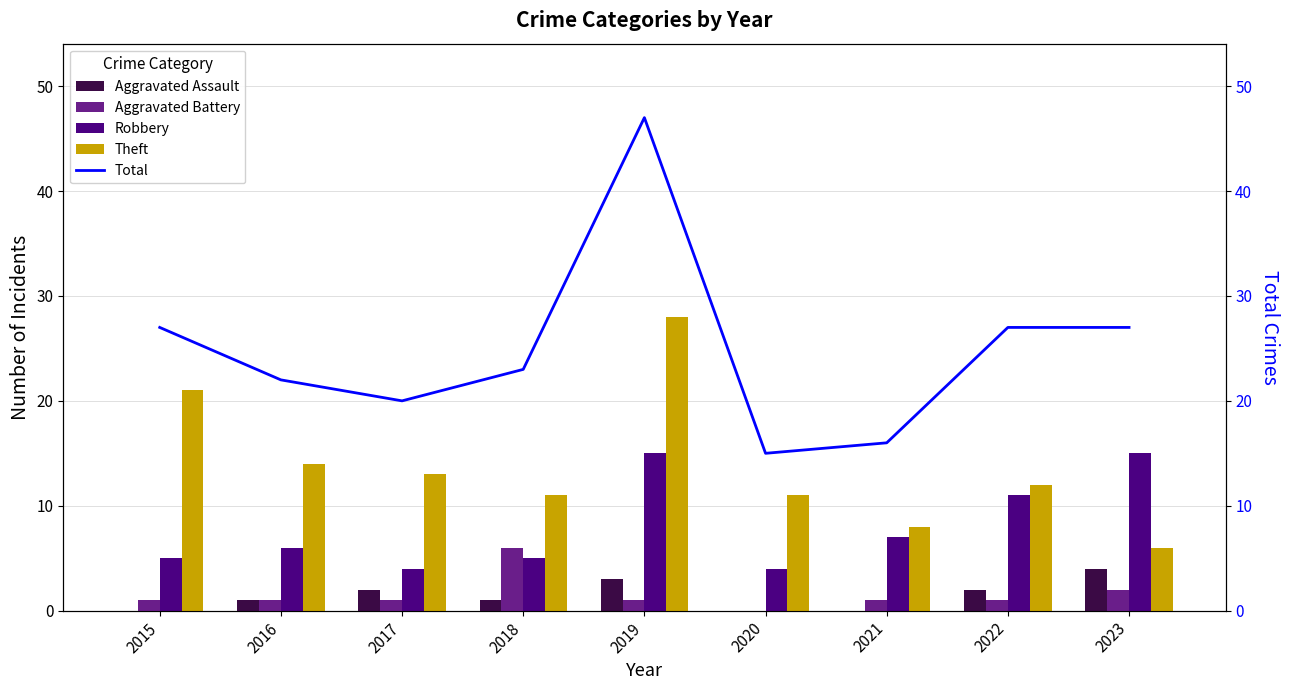

Does the chart contain any negative values?

No